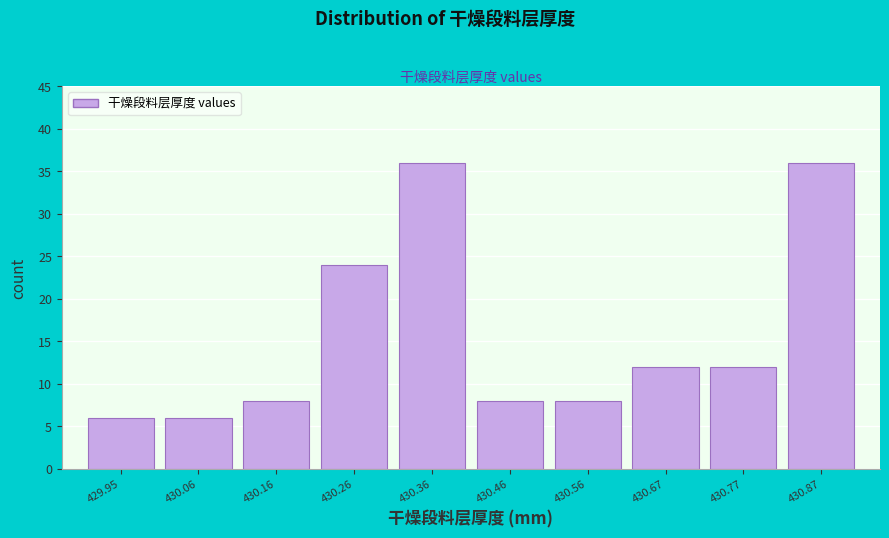

Reading left to right, what are all the values shown in this chart?

6	6	8	24	36	8	8	12	12	36